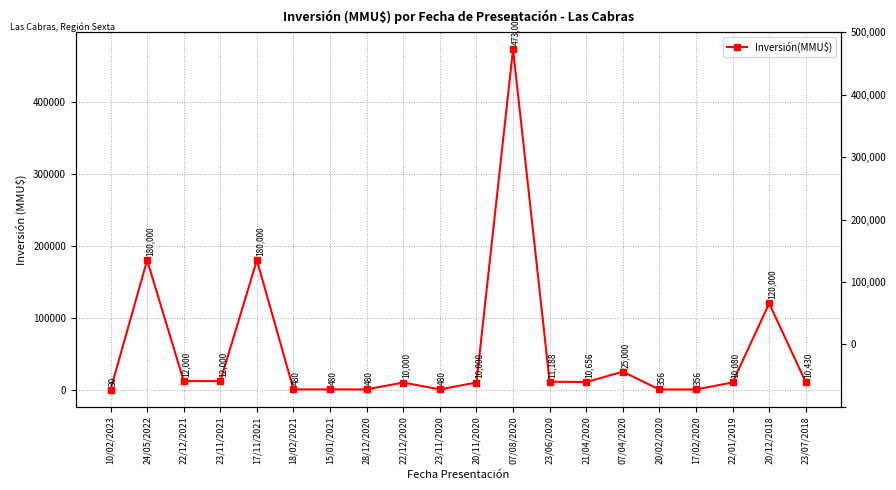

What position from the left is 23/06/2020?

13